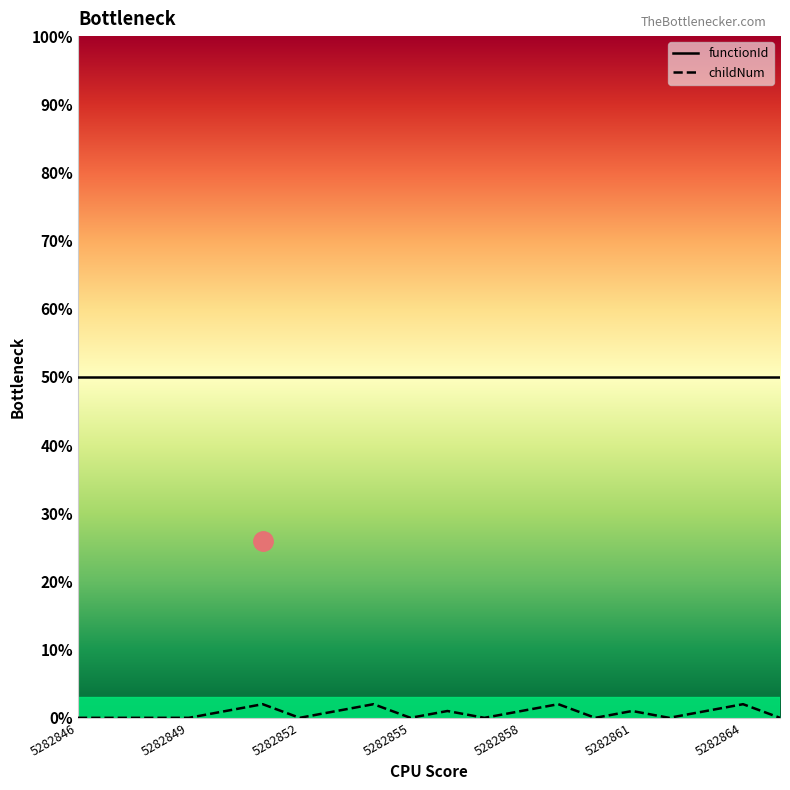

Rank the categories by value from lowest to highest.

5282846, 5282847, 5282848, 5282849, 5282852, 5282855, 5282857, 5282860, 5282862, 5282865, 5282850, 5282853, 5282856, 5282858, 5282861, 5282863, 5282851, 5282854, 5282859, 5282864